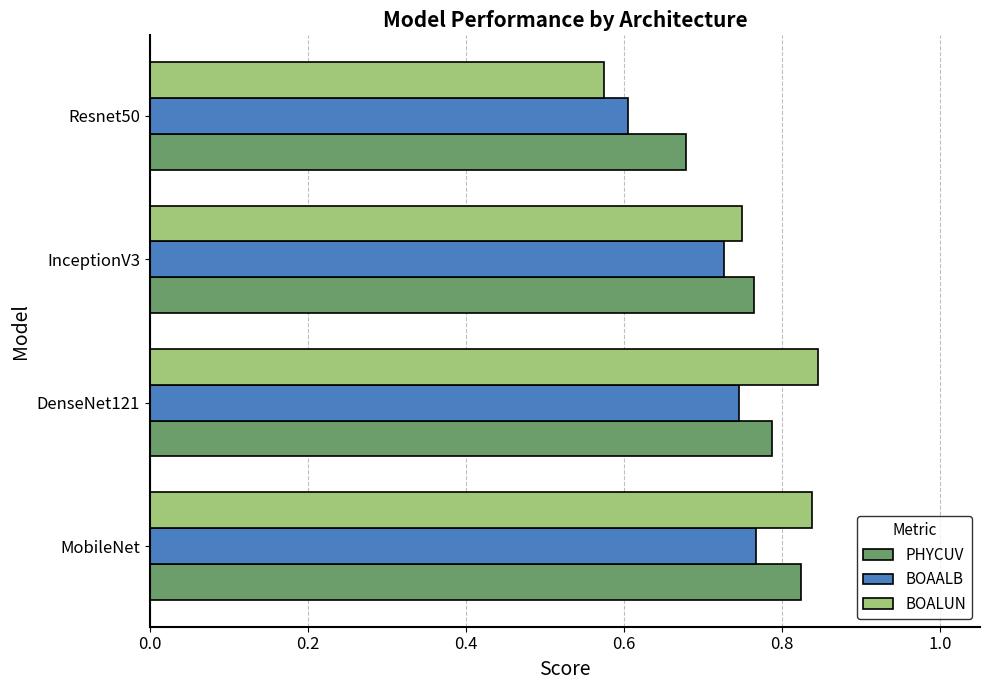

Which series has the largest total across all categories?

PHYCUV